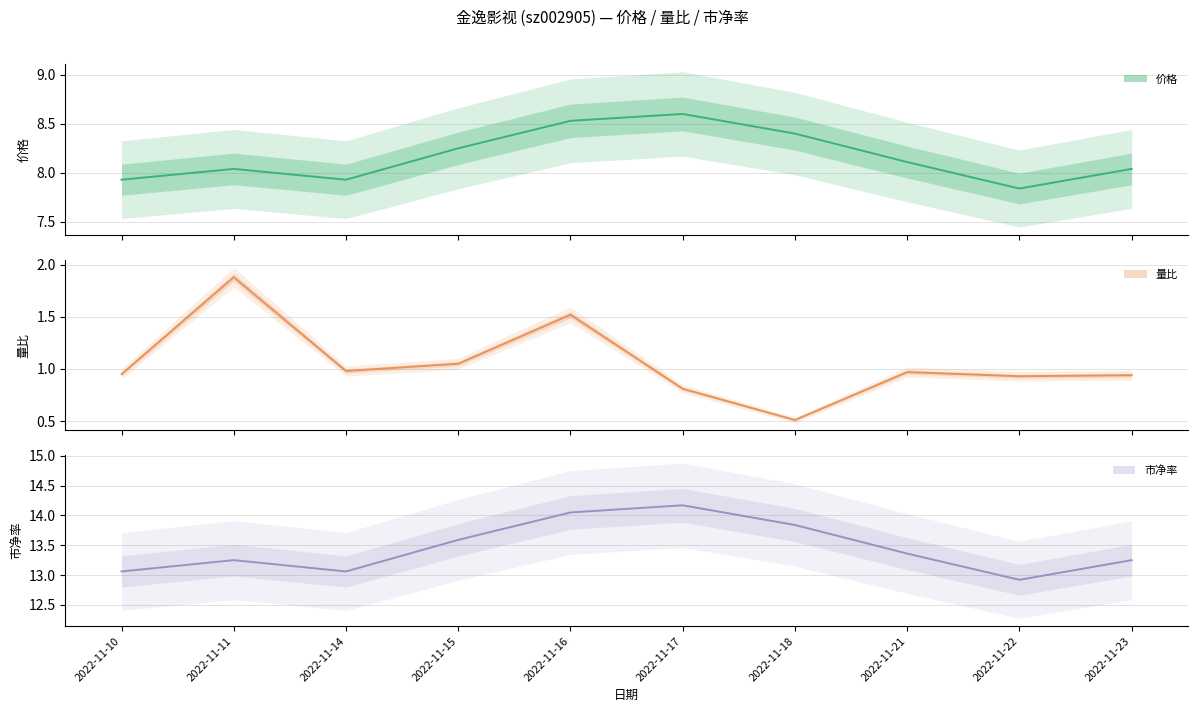

In 市净率, how many points are higher than both neighbors (excluding endpoints)?

2